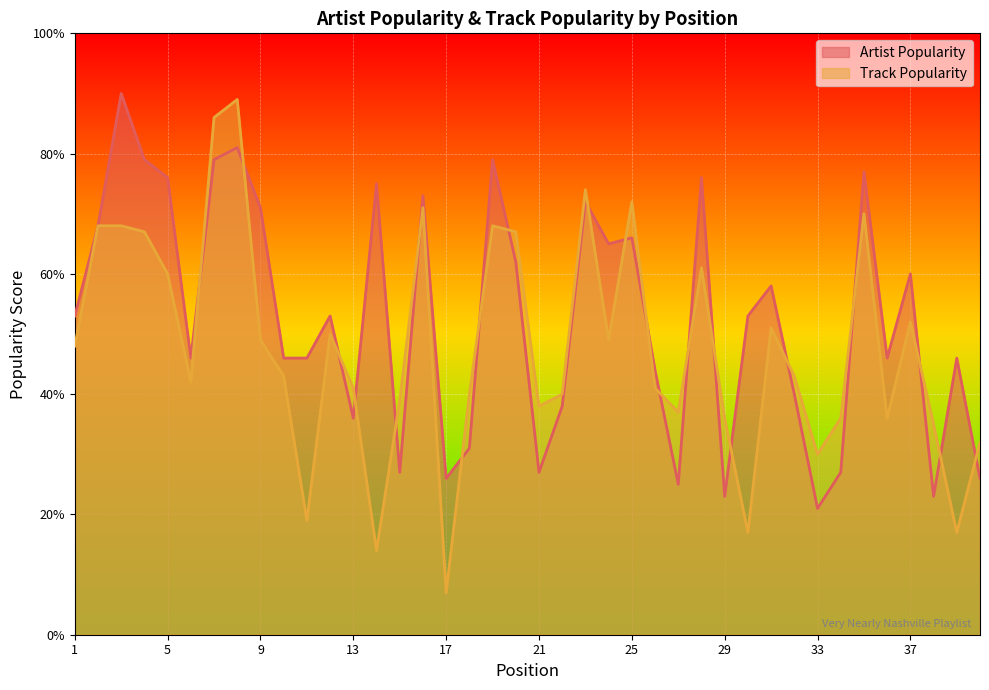

True or false: Artist Popularity and Track Popularity intersect in this chart.

True